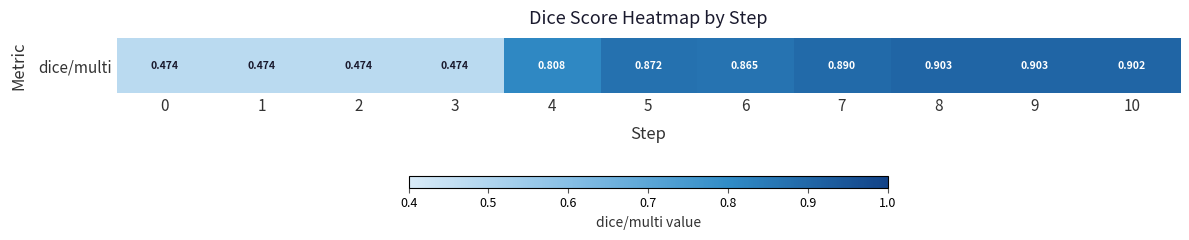

Rank the categories by value from highest to lowest.

8, 9, 10, 7, 5, 6, 4, 0, 1, 2, 3